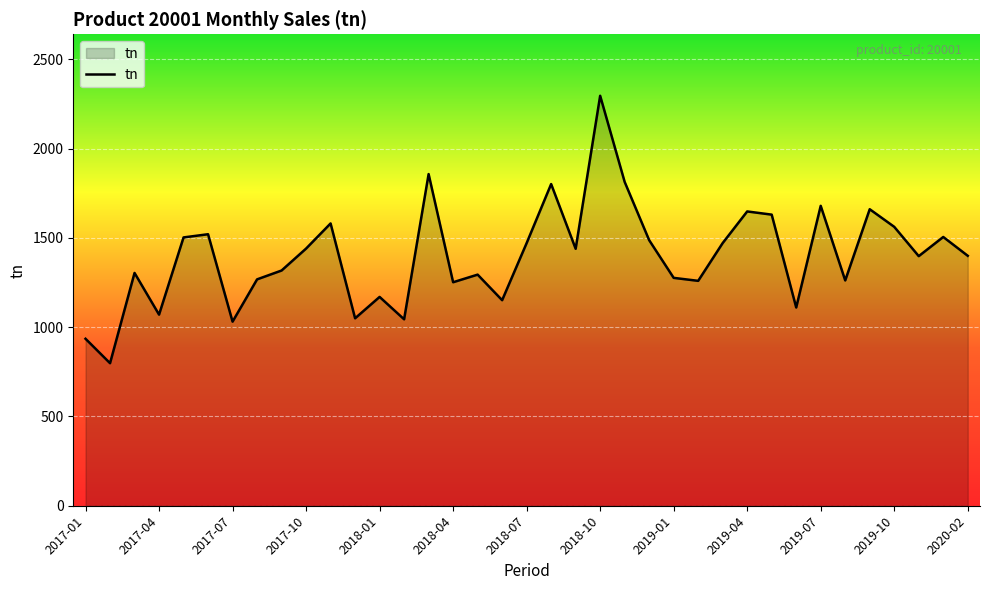

What is the greatest value displayed?

2295.2